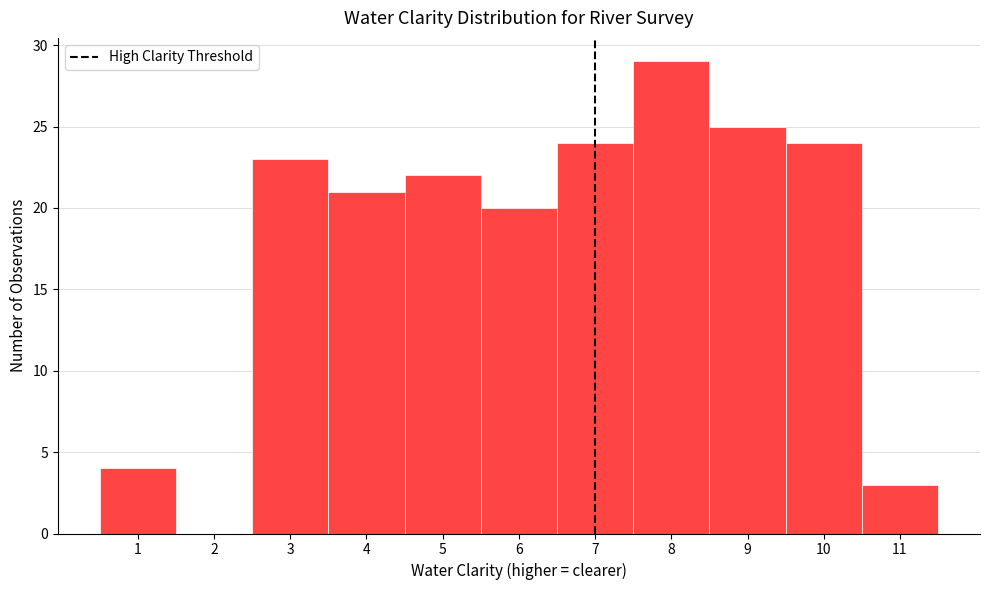

Reading left to right, transcribe this chart: for each bar, give the range it covers on the x-axis and its height. The values are not printed on the chart, so give them approximately, as read against the axis.

0.5 to 1.5: 4
1.5 to 2.5: 0
2.5 to 3.5: 23
3.5 to 4.5: 21
4.5 to 5.5: 22
5.5 to 6.5: 20
6.5 to 7.5: 24
7.5 to 8.5: 29
8.5 to 9.5: 25
9.5 to 10.5: 24
10.5 to 11.5: 3